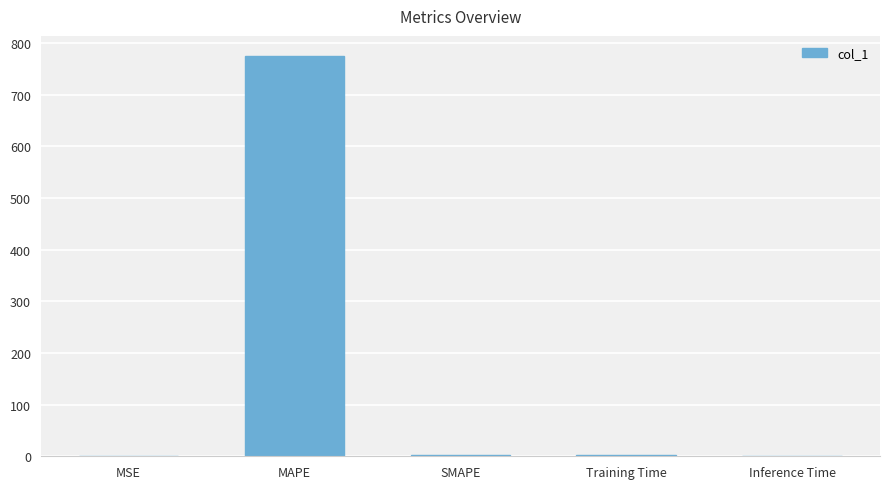

Between SMAPE and MAPE, which is larger?

MAPE